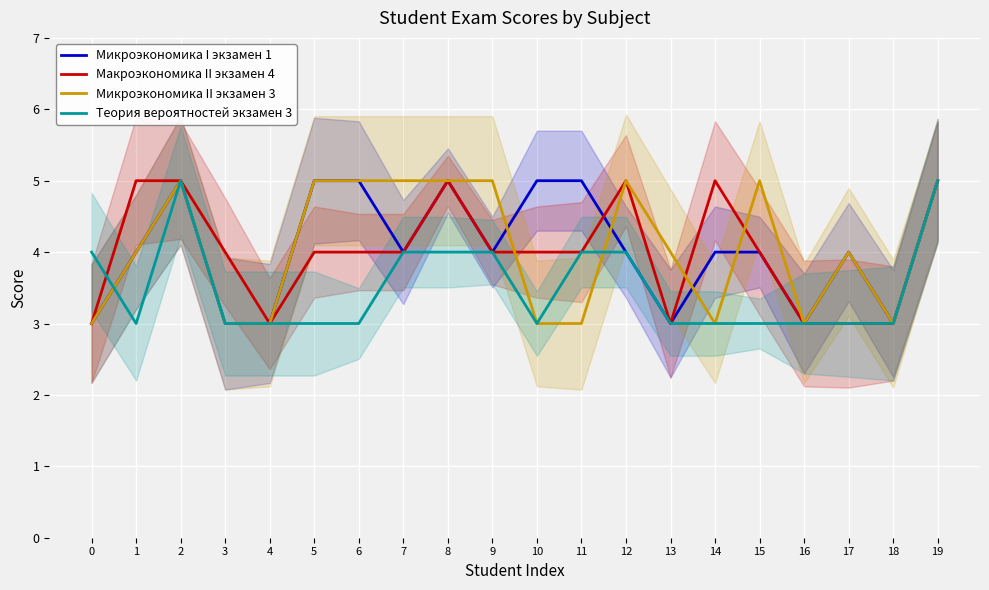

What is the value of the Макроэкономика II экзамен 4 point at the 6th from the left?

4